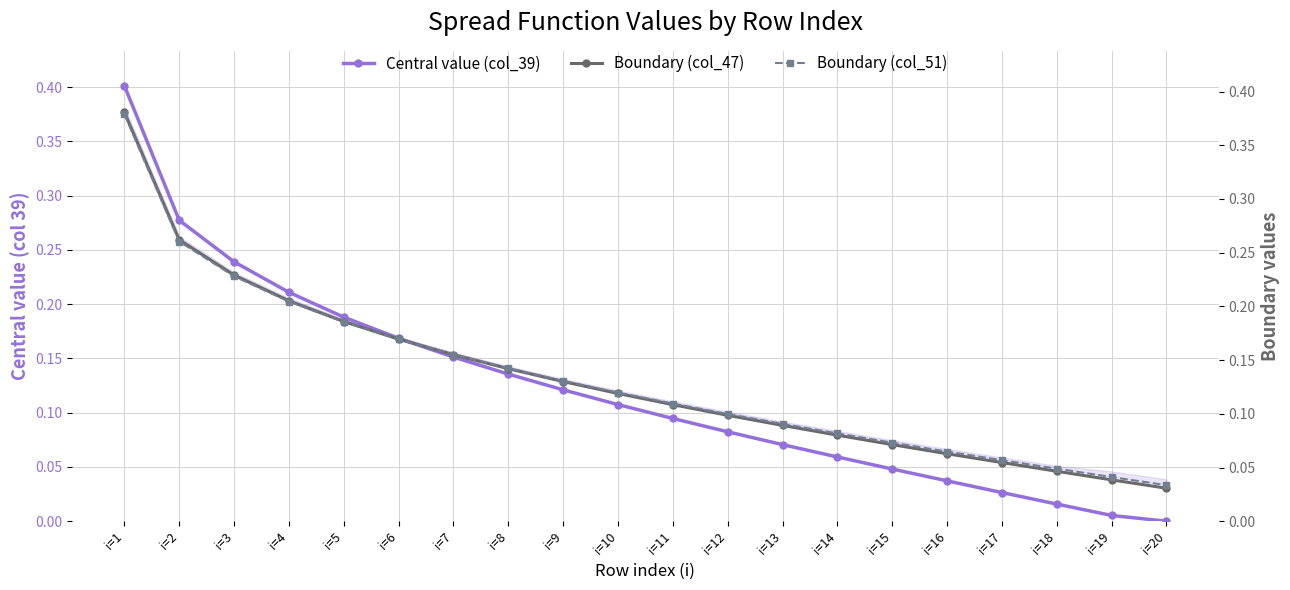

How many distinct data groups are displayed?

3